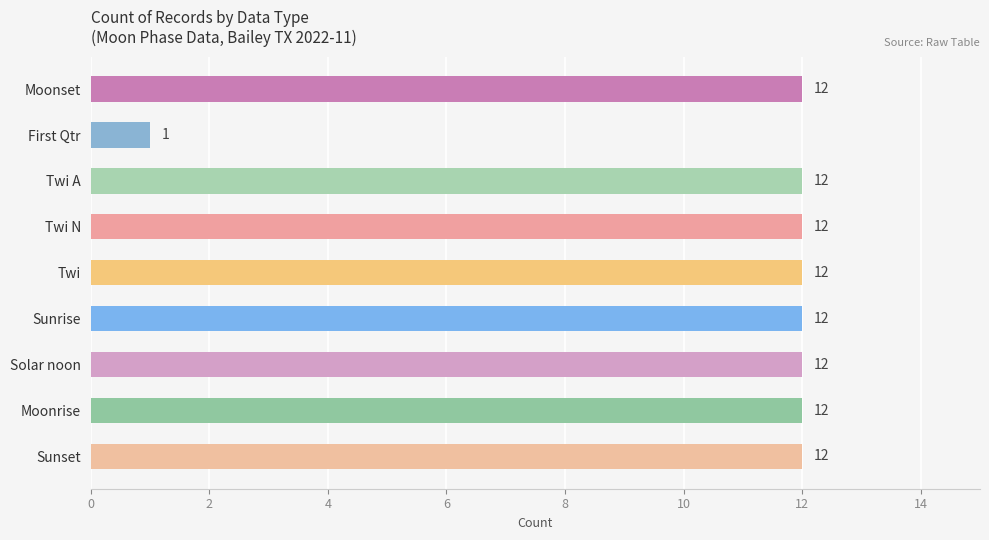

What is the label of the 7th bar from the bottom?

Twi A